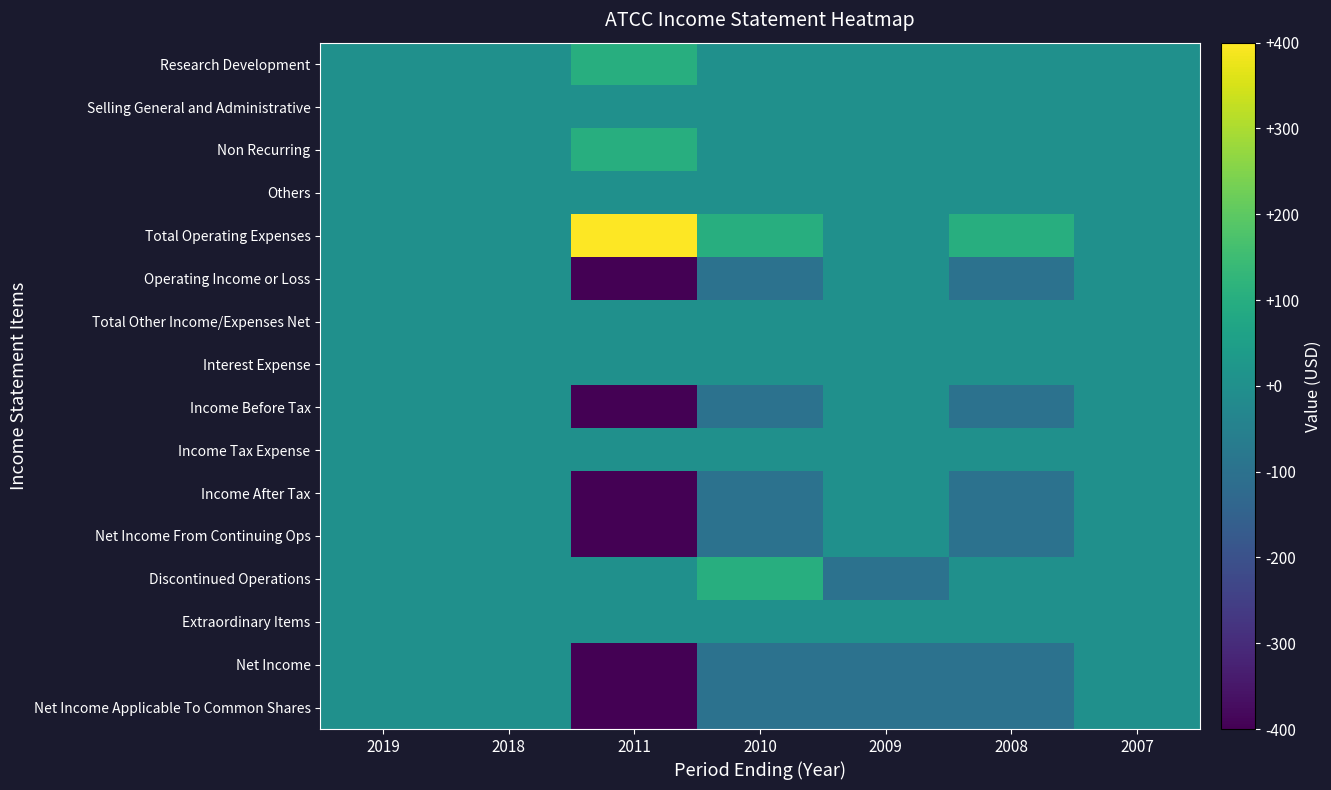

Which has a higher value, 2011 or 2007?

2011